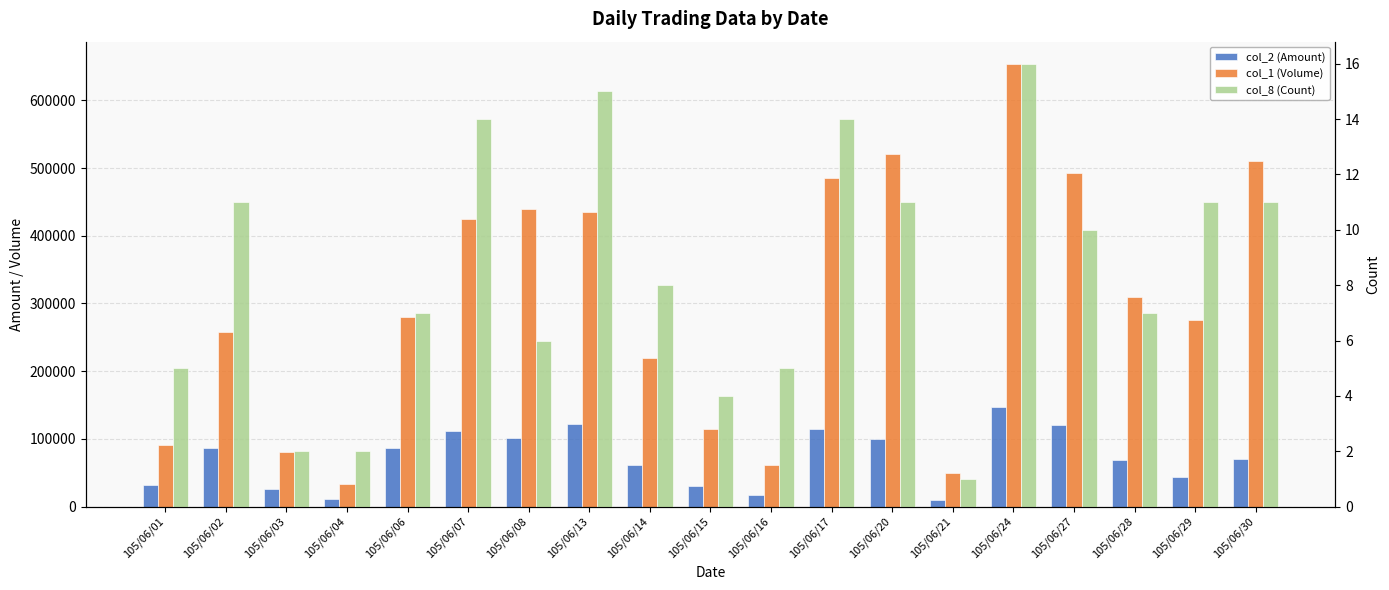

True or false: col_8 (Count) has a value of 1 at 105/06/21.

True